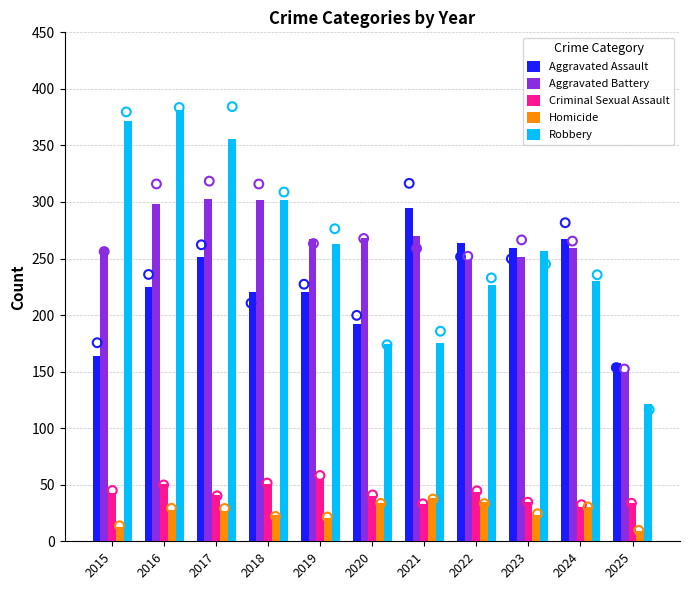

What is the total value across all series at 2025?

472